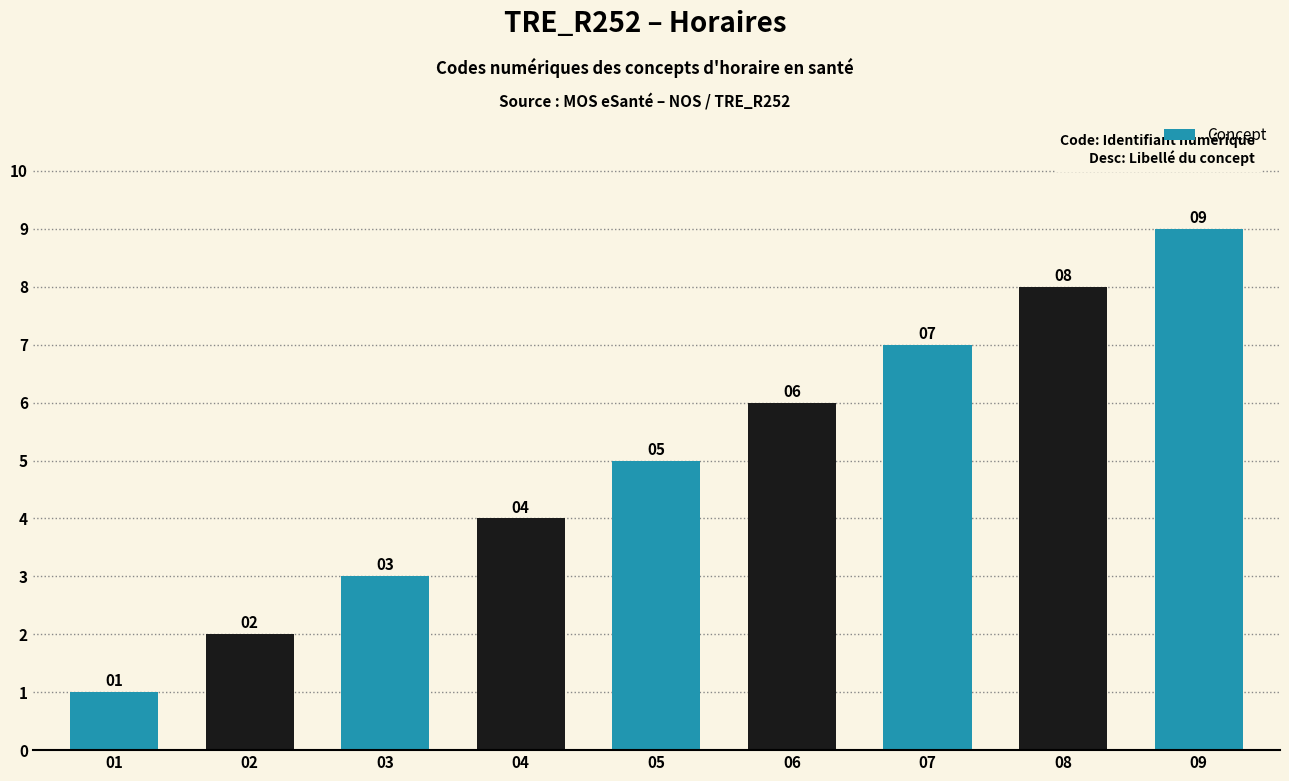

Reading right to left, transcribe all the data shown in this chart.

9	8	7	6	5	4	3	2	1